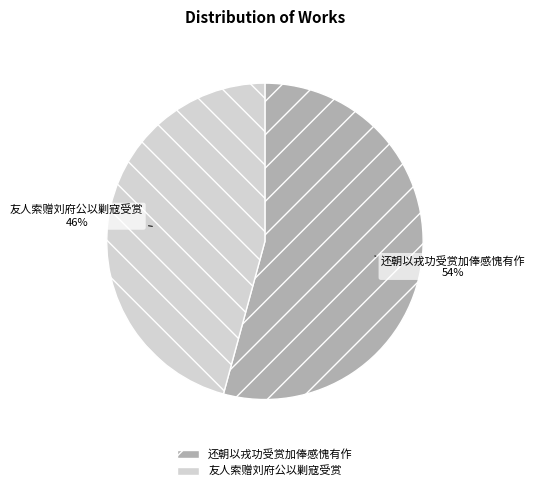

To the nearest percent, what percentage of the pie is 友人索赠刘府公以剿寇受赏?

46%